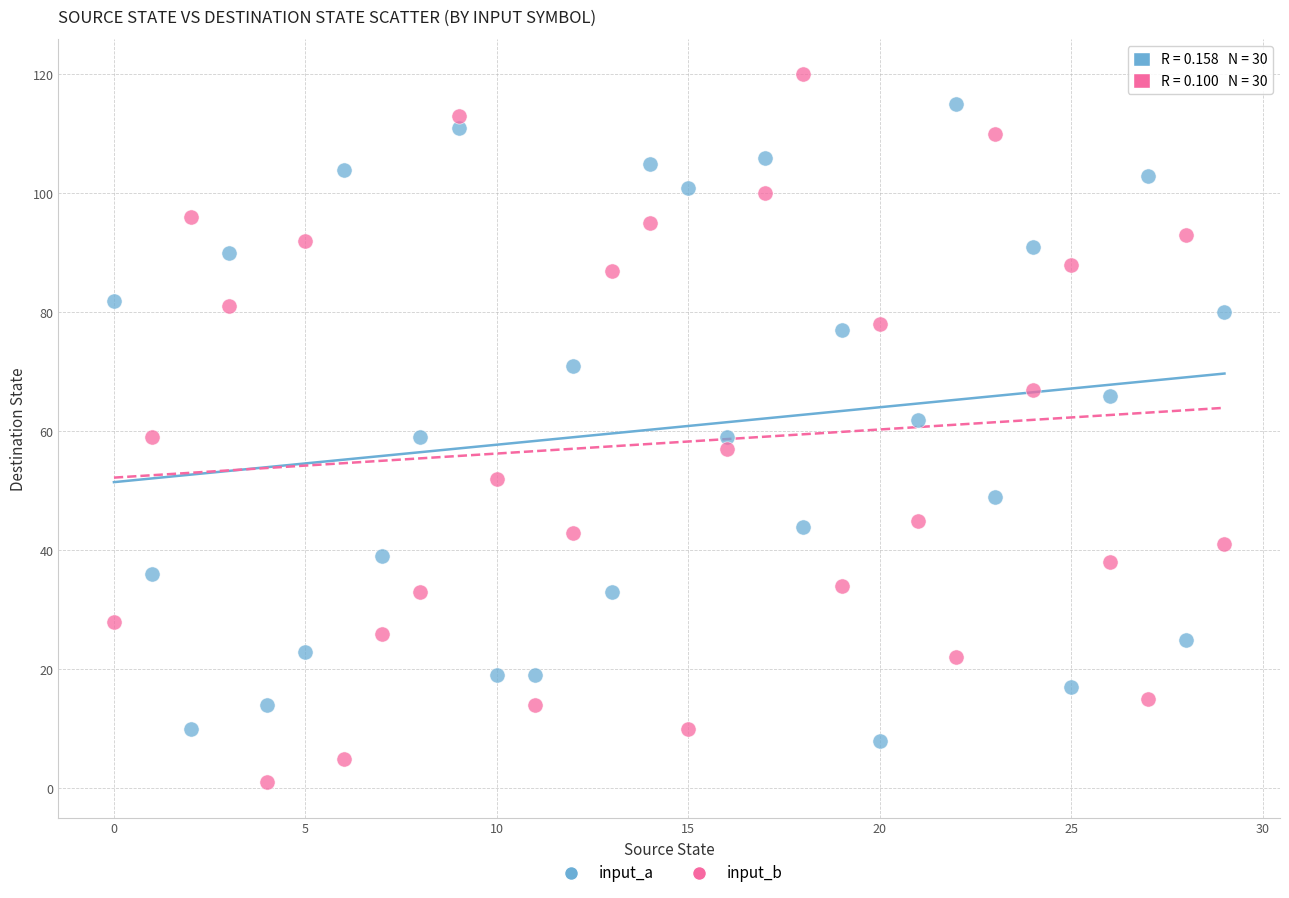

Which series has the largest Y range (max minus min)?

input_b